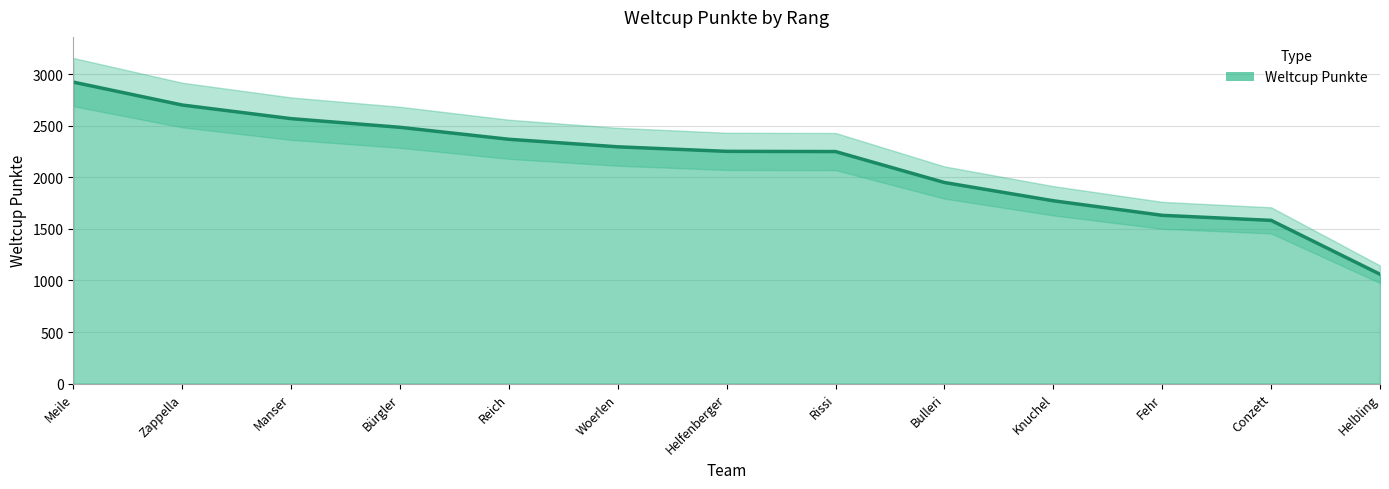

Reading left to right, transcribe all the data shown in this chart.

2922	2700	2568	2484	2368	2295	2251	2249	1949	1772	1631	1582	1060